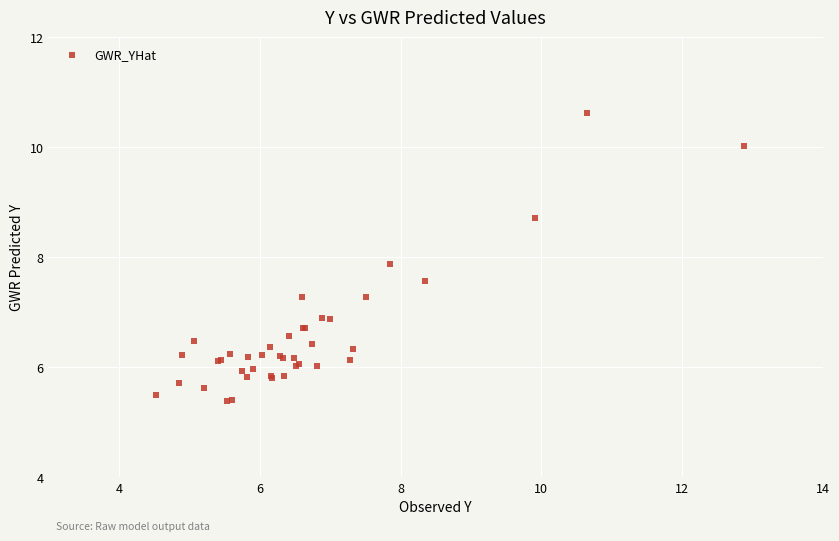

What Y value in the scatter plot is closest to 8?

7.9